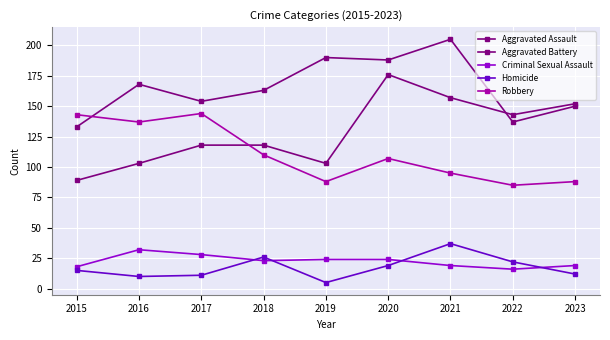

Reading left to right, transcribe all the data shown in this chart.

Aggravated Assault: 89	103	118	118	103	176	157	143	152
Aggravated Battery: 133	168	154	163	190	188	205	137	150
Criminal Sexual Assault: 18	32	28	23	24	24	19	16	19
Homicide: 15	10	11	26	5	19	37	22	12
Robbery: 143	137	144	110	88	107	95	85	88